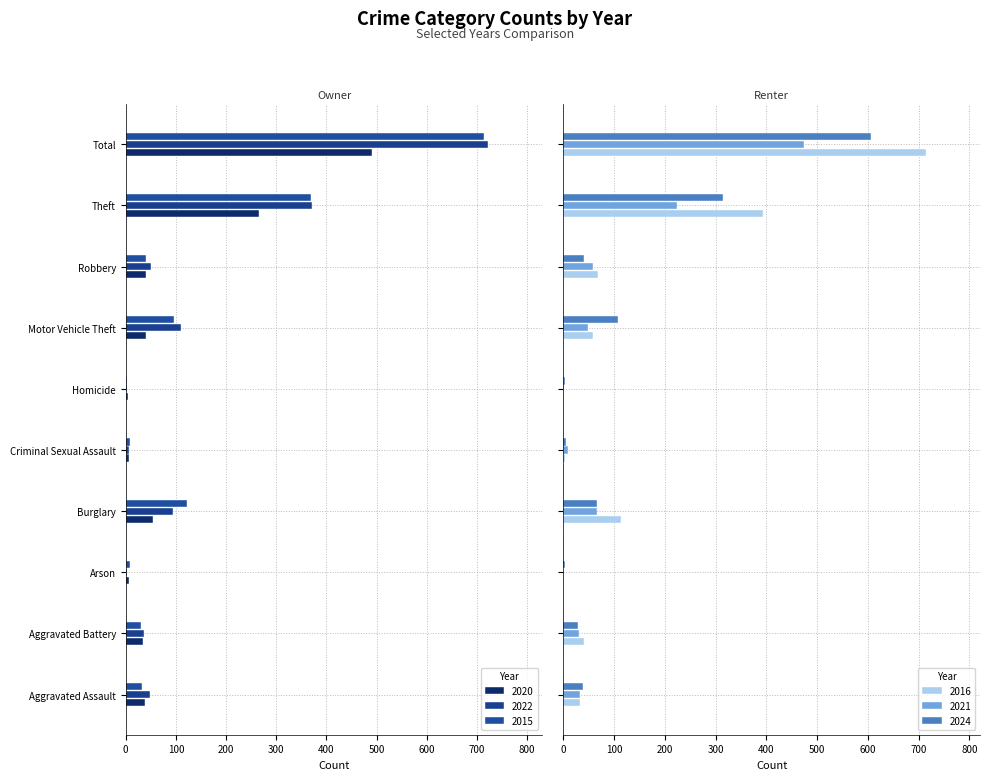

What is the sum of all 2020 values?

982